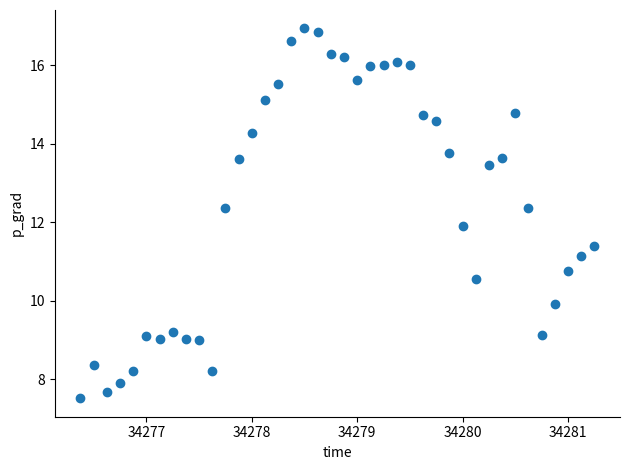

What is the range of X values (max minus min)?

4.9